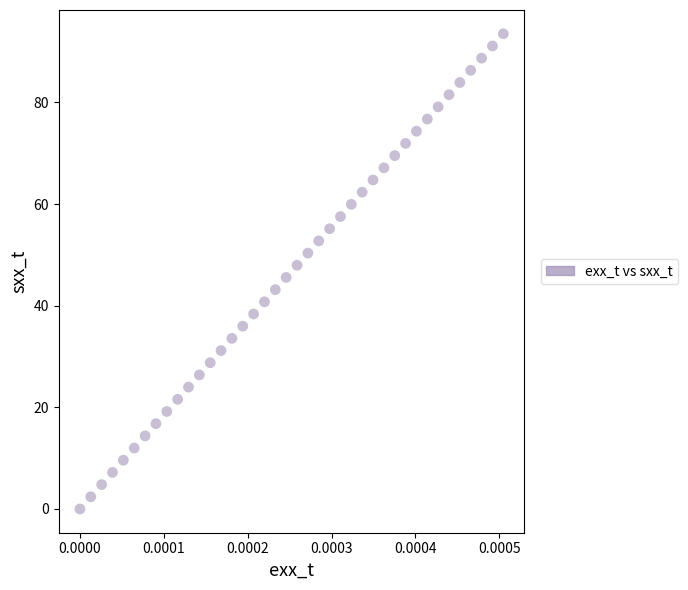

What is the range of Y values (max minus min)?

93.5